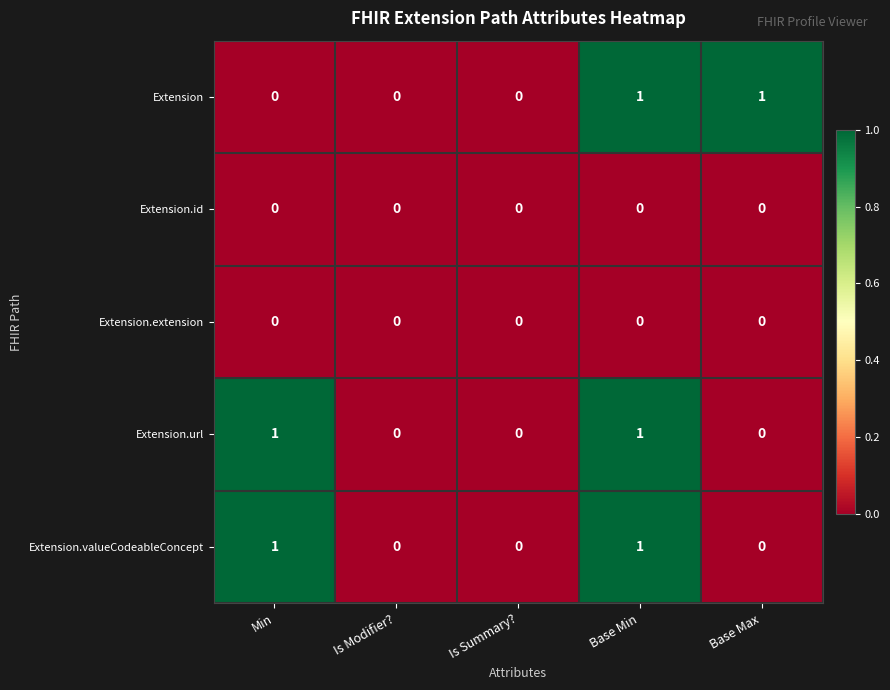

Which series changed the most between Is Summary? and Base Max?

Extension